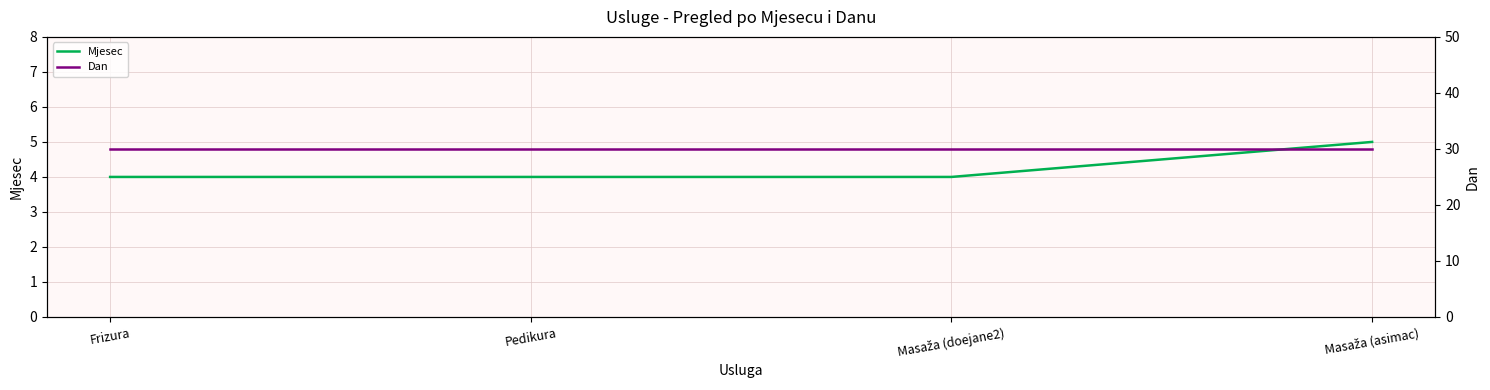

Reading right to left, extract all data points from this chart.

Mjesec: Masaža (asimac)=5	Masaža (doejane2)=4	Pedikura=4	Frizura=4
Dan: Masaža (asimac)=30	Masaža (doejane2)=30	Pedikura=30	Frizura=30